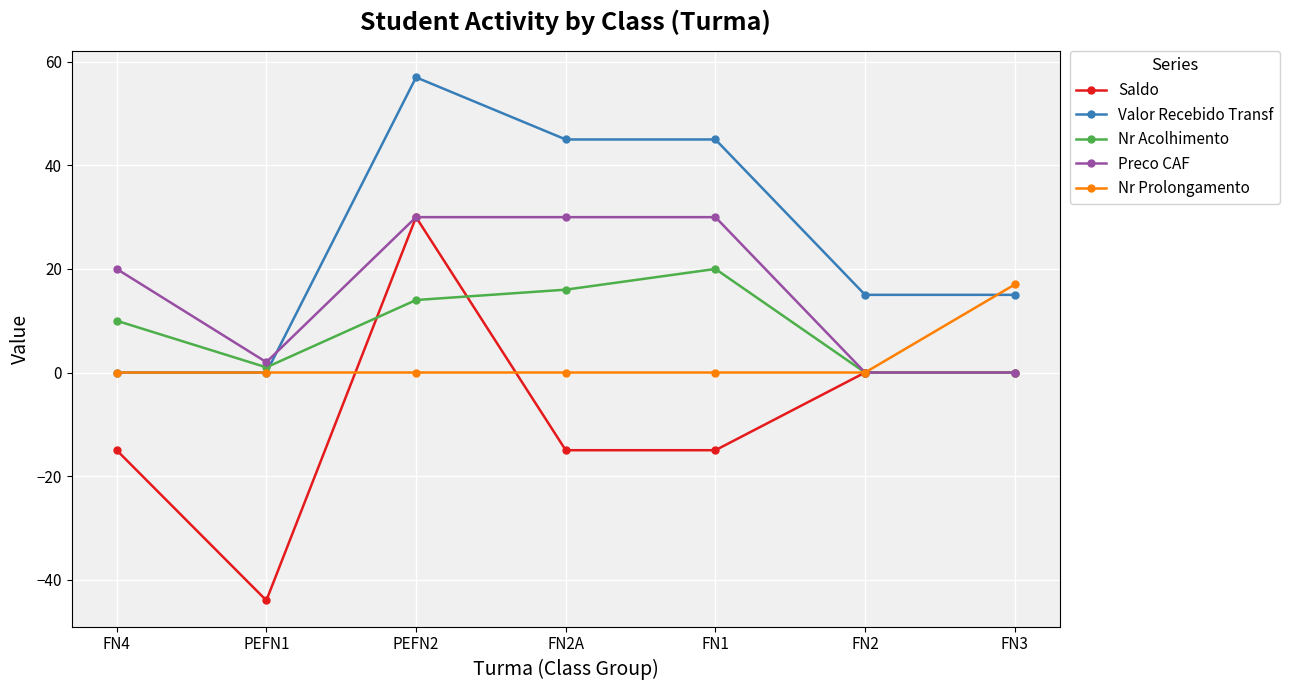

What is the sum of the Saldo values at FN4 and FN3?

-15